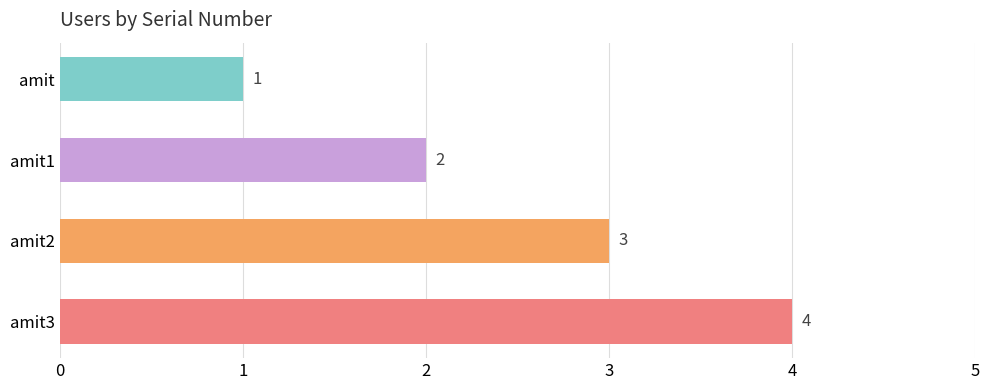

What is the difference between the maximum and minimum values?

3